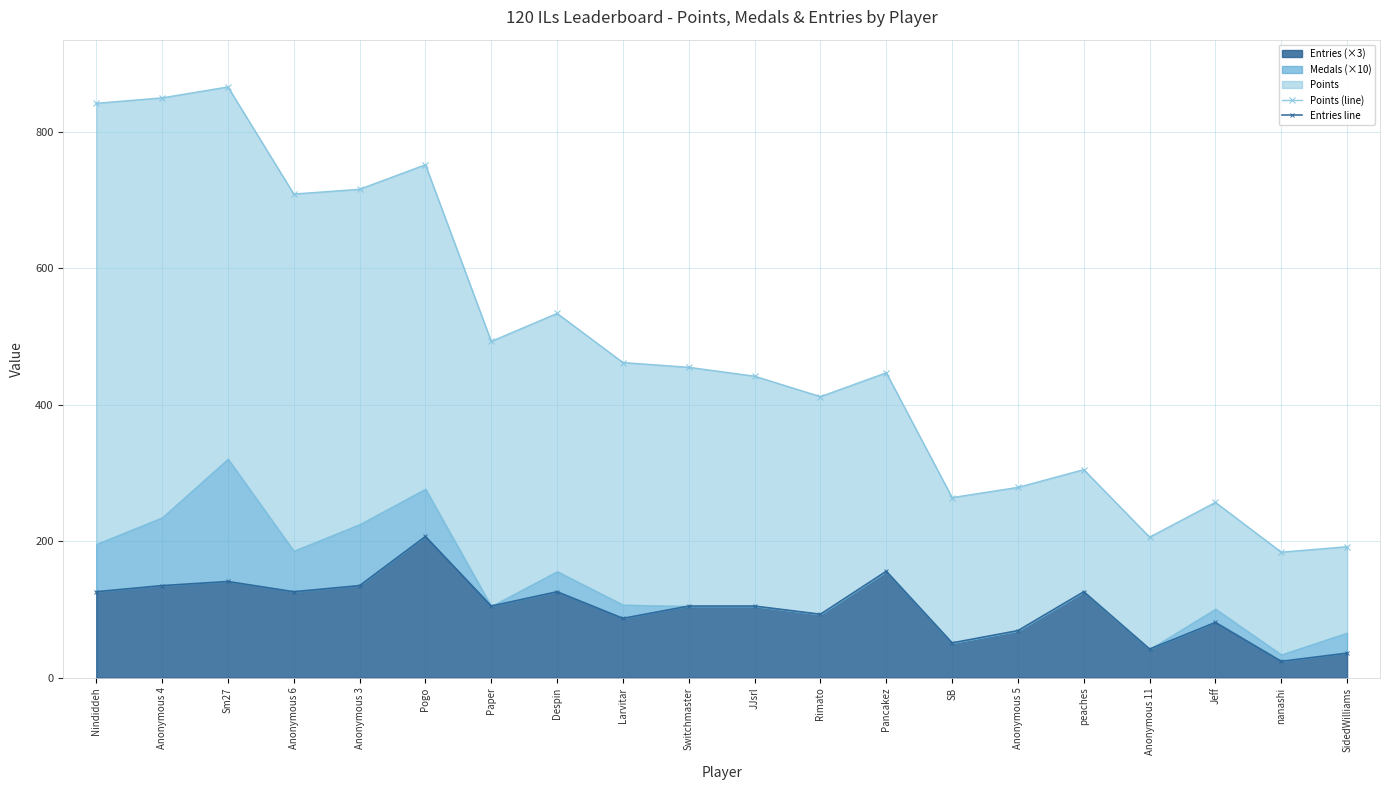

Which category has the highest value in the Entries (×3) series?

Pogo